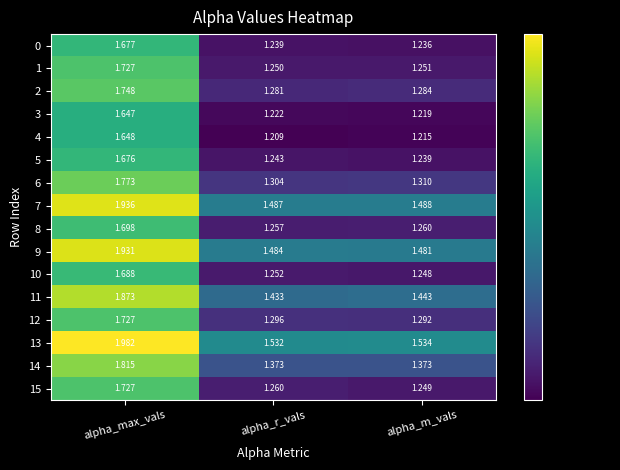

At how many categories does at least one series exceed 1?

3